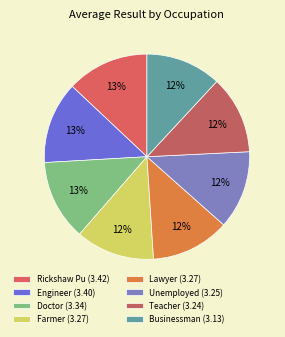

What portion of the pie excludes Farmer?

87.6%